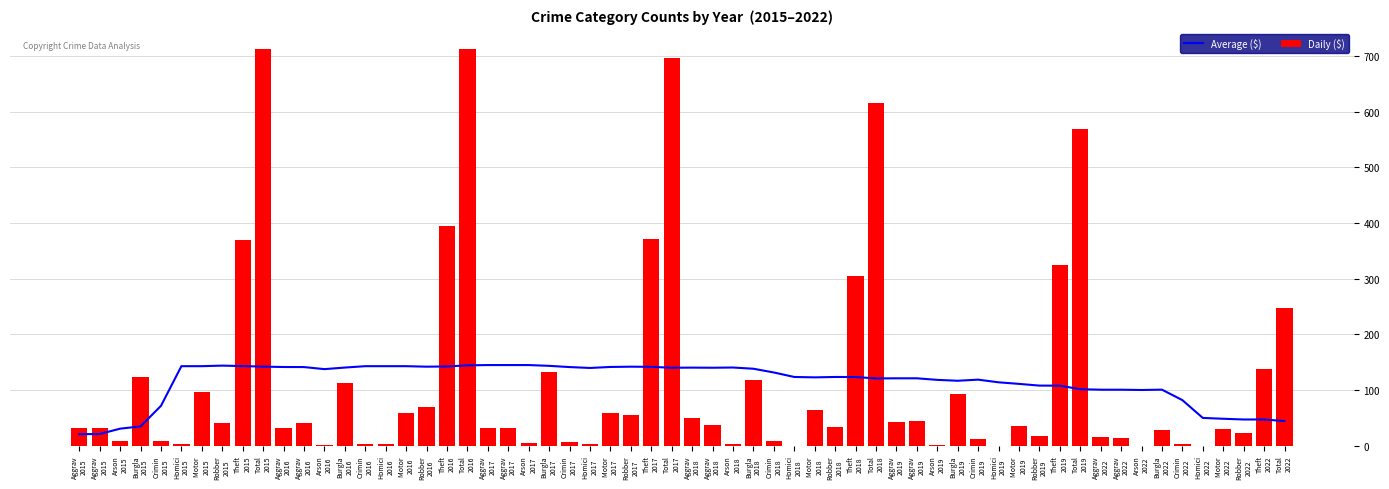

Is the value of 2017 at Aggravated Assault greater than the value of 2022 at Criminal Sexual Assault?

Yes